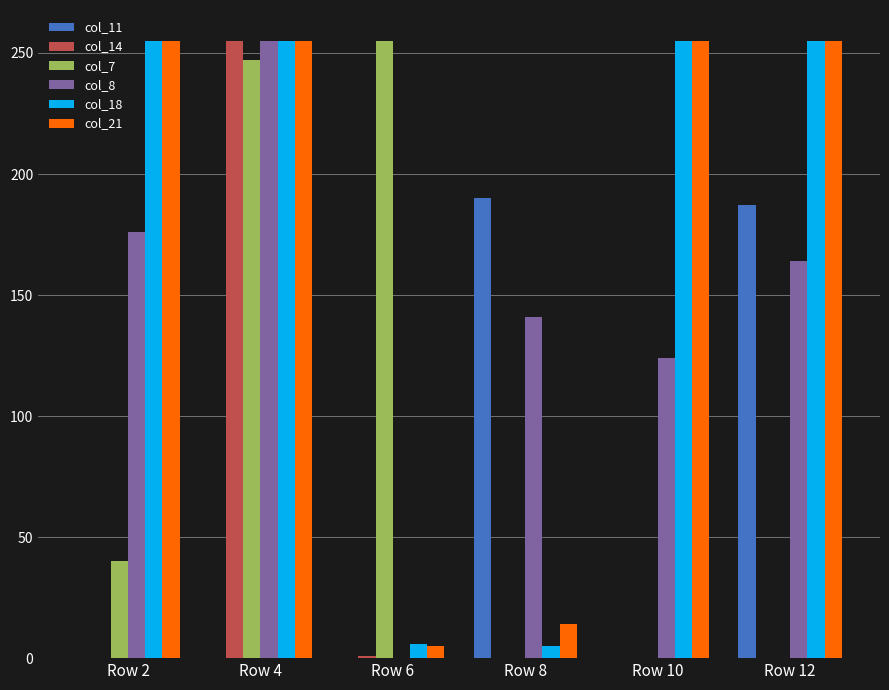

The value of col_14 at Row 4 is 255. True or false?

True